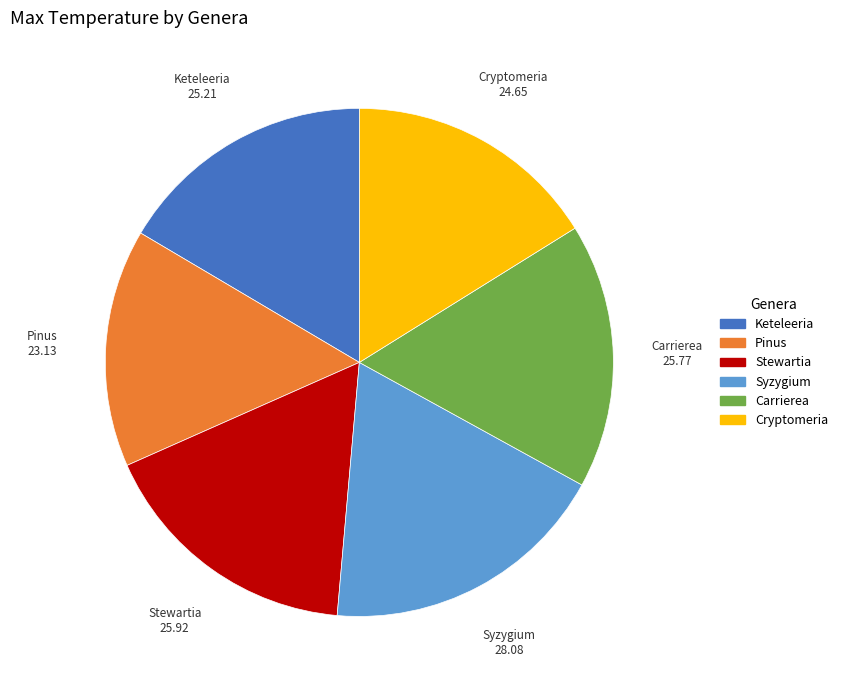

Between Carrierea and Pinus, which is larger?

Carrierea